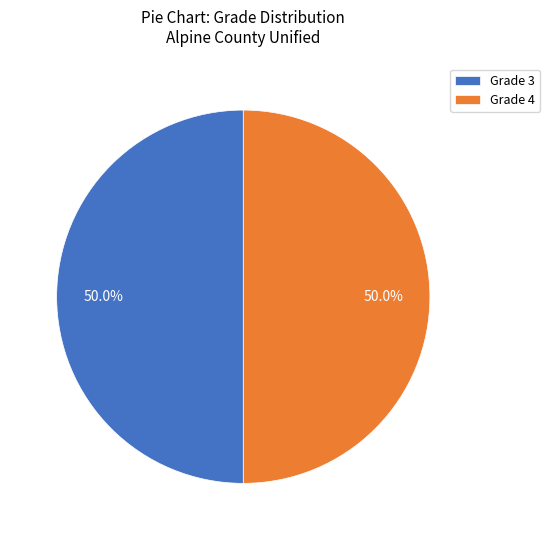

What percentage do Grade 4 and Grade 3 together represent?

100.0%